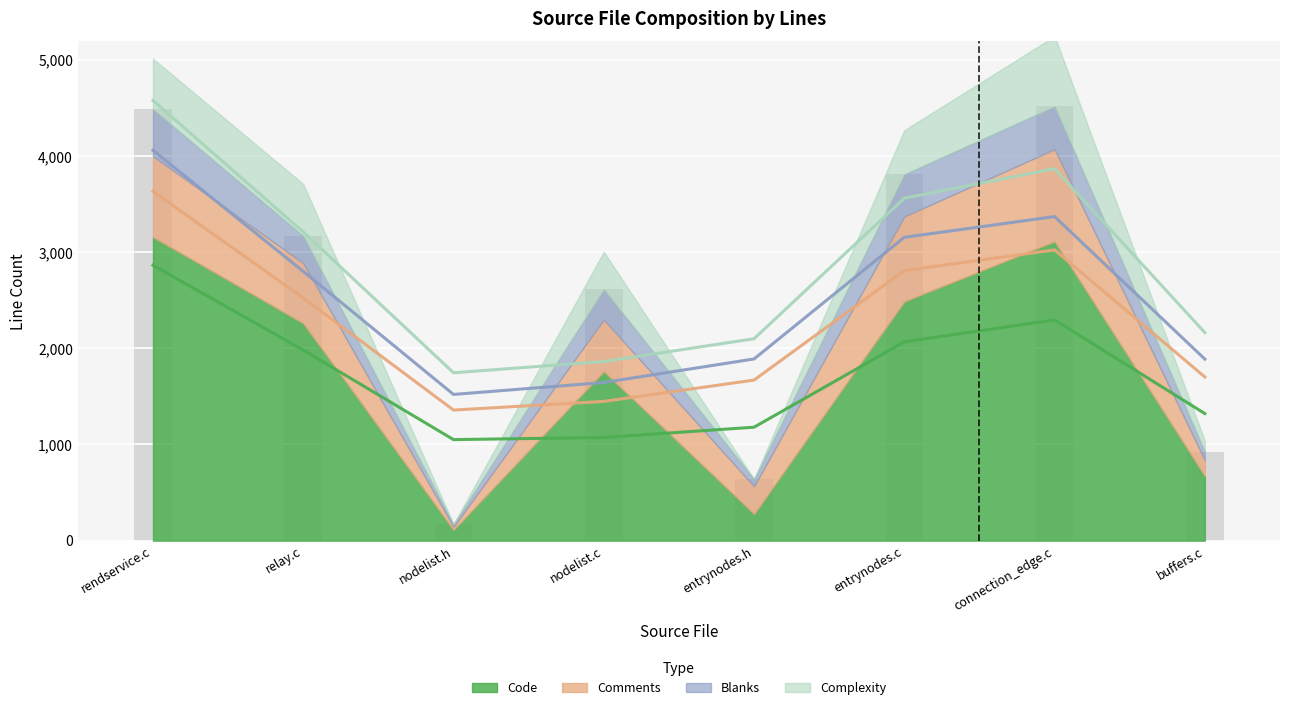

Where does the Code series first go above 2260?

rendservice.c